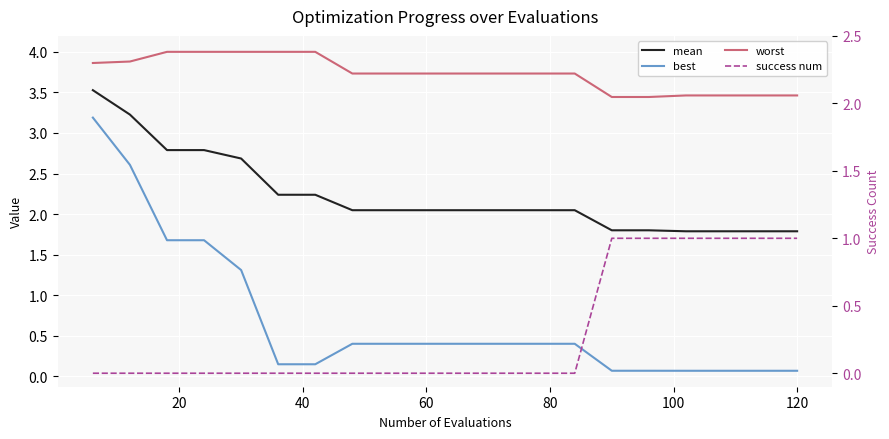

True or false: mean has more than 1 interior local peaks.

False